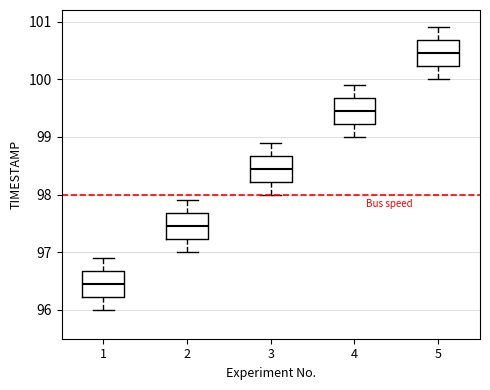

Reading left to right, transcribe this box plot: for each box, give where its median line is, the range the box spans, and where its two whiskers end, as read against the y-axis. The values are not printed on the chart, so give them approximately, as read against the axis.

1: median 96.5, box 96.2 to 96.7, whiskers 96.0 to 96.9
2: median 97.5, box 97.2 to 97.7, whiskers 97.0 to 97.9
3: median 98.5, box 98.2 to 98.7, whiskers 98.0 to 98.9
4: median 99.5, box 99.2 to 99.7, whiskers 99.0 to 99.9
5: median 100.5, box 100.2 to 100.7, whiskers 100.0 to 100.9